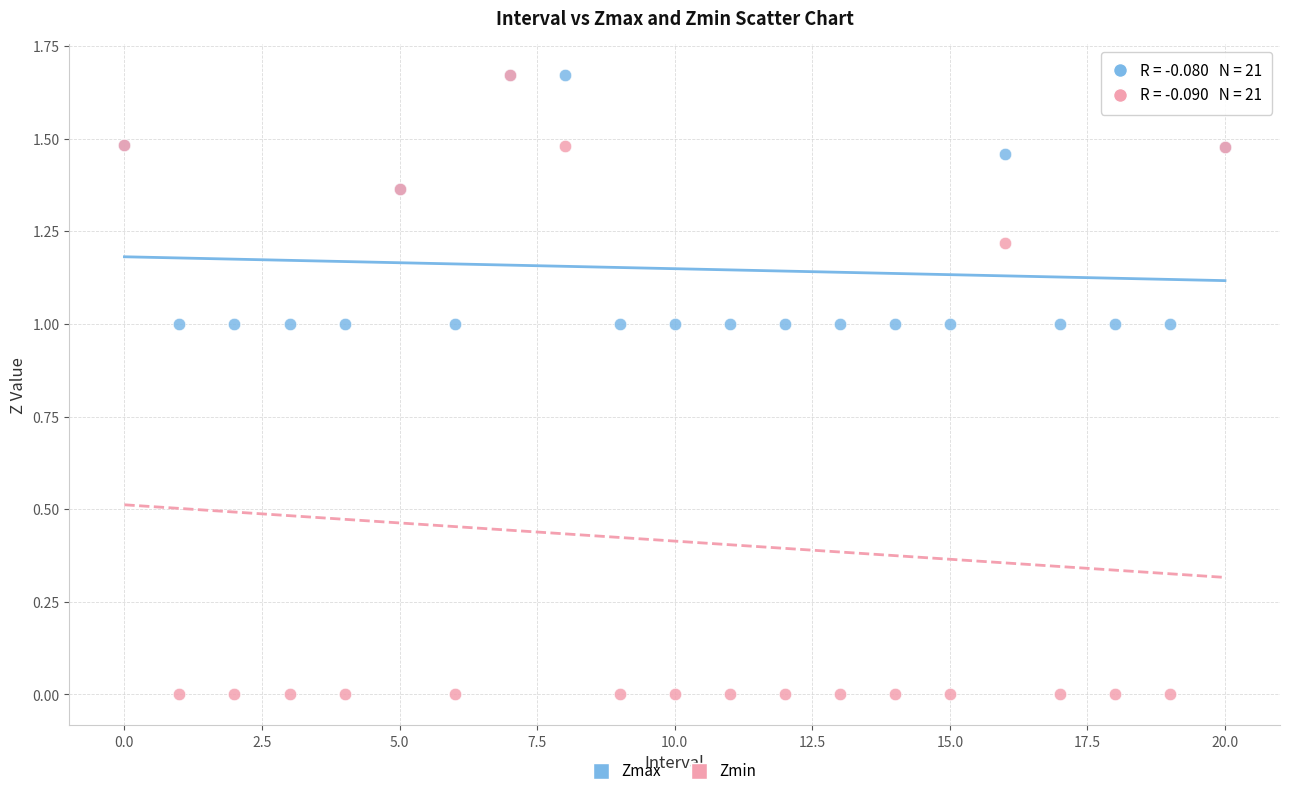

What are all the series names shown in the legend?

Zmax, Zmin